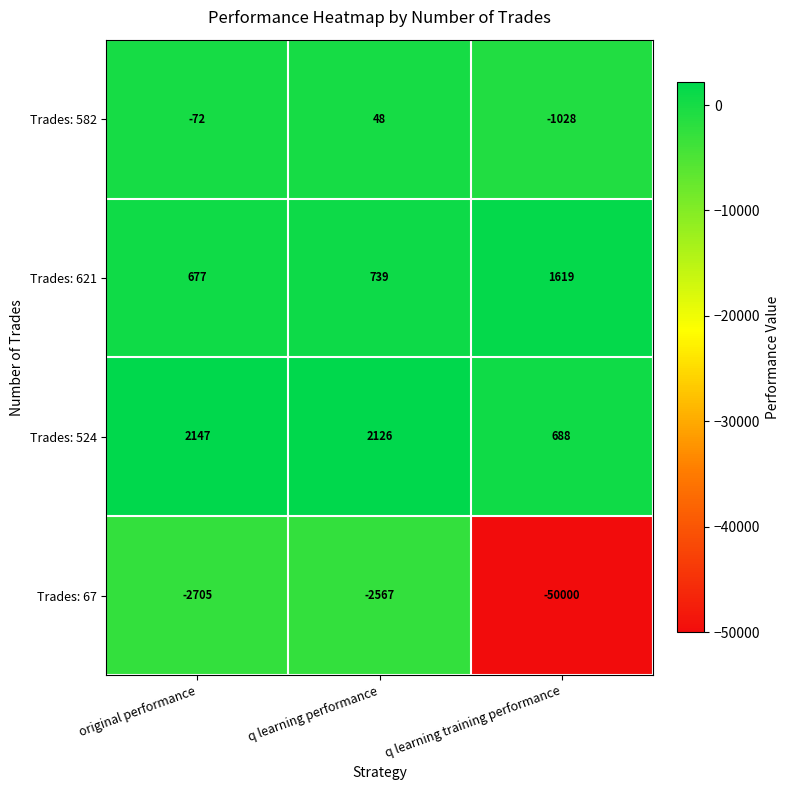

True or false: Trades: 67 has a value of -2705 at original performance.

True